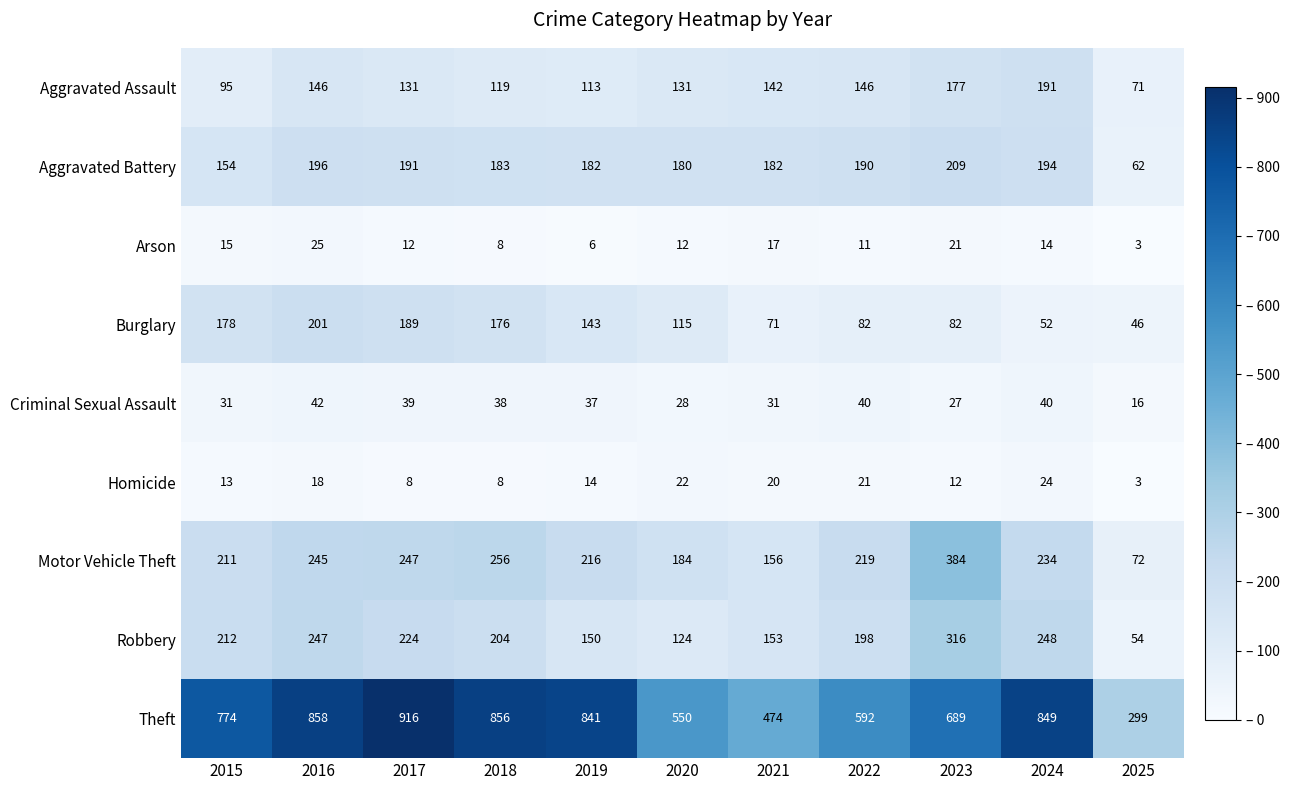

What is the minimum value shown in the chart?

3